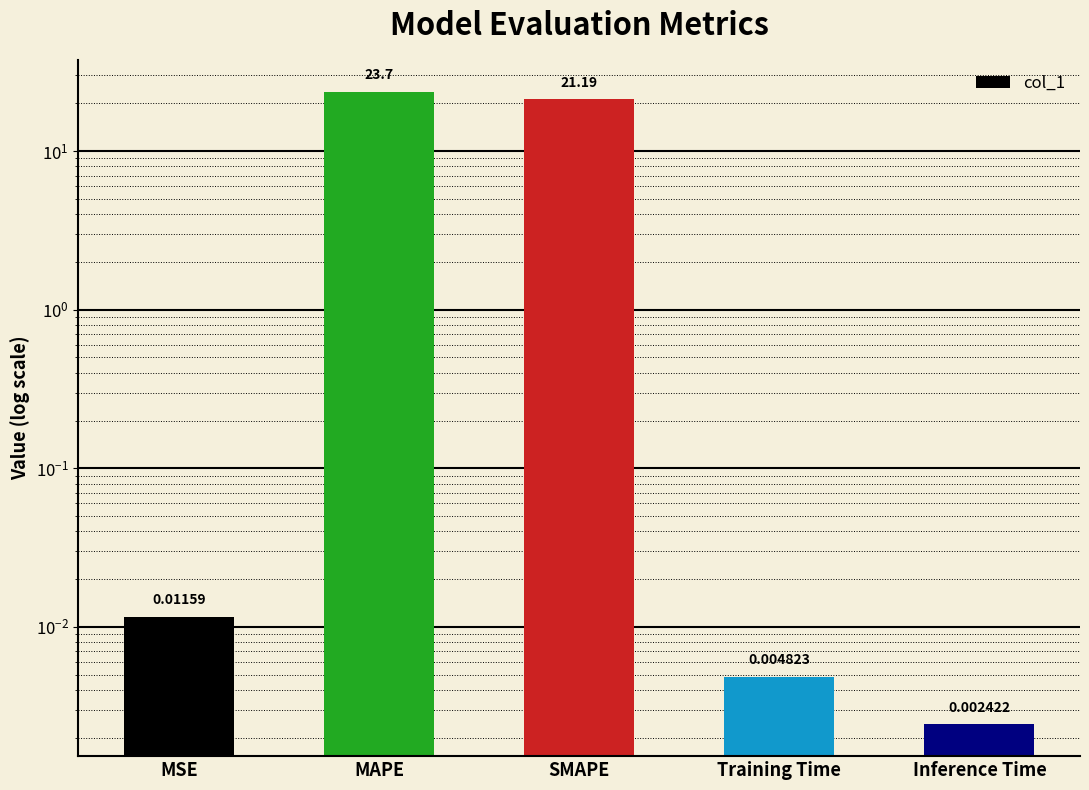

What is the difference between the values at MSE and SMAPE?

21.2